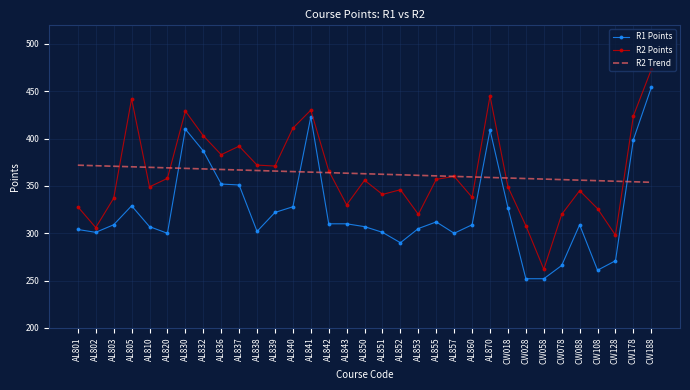

What position from the left is AL860?

23